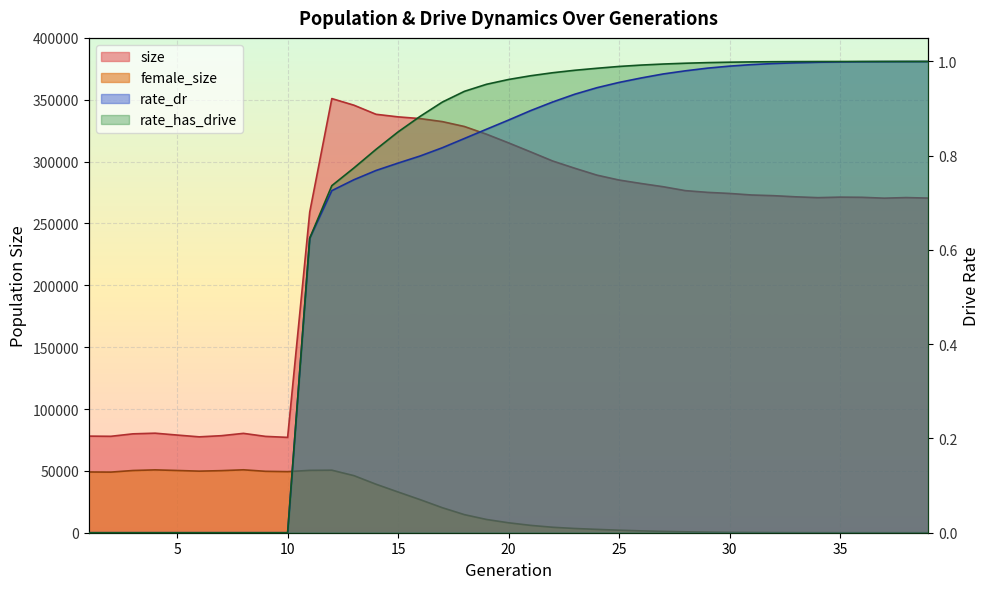

Between 31 and 2, which is larger?

31